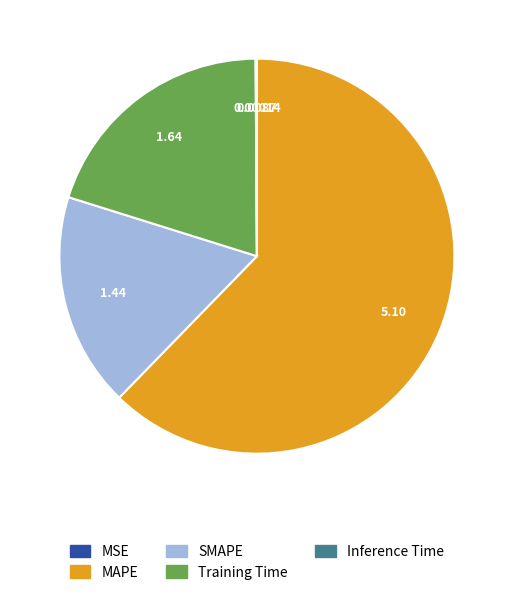

What is the largest slice in the pie chart?

MAPE